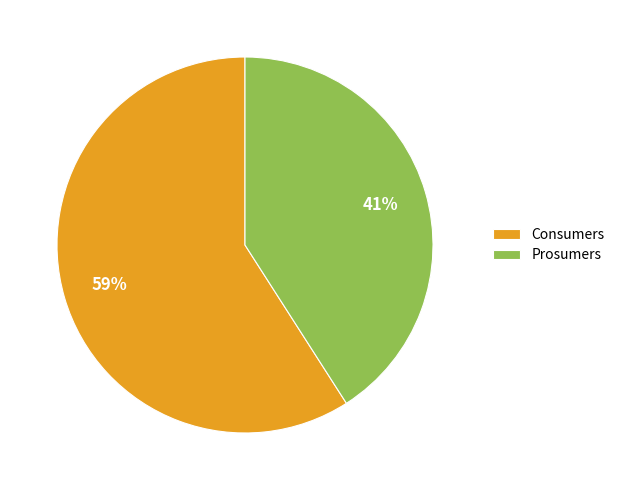

What is the smallest slice in the pie chart?

Prosumers